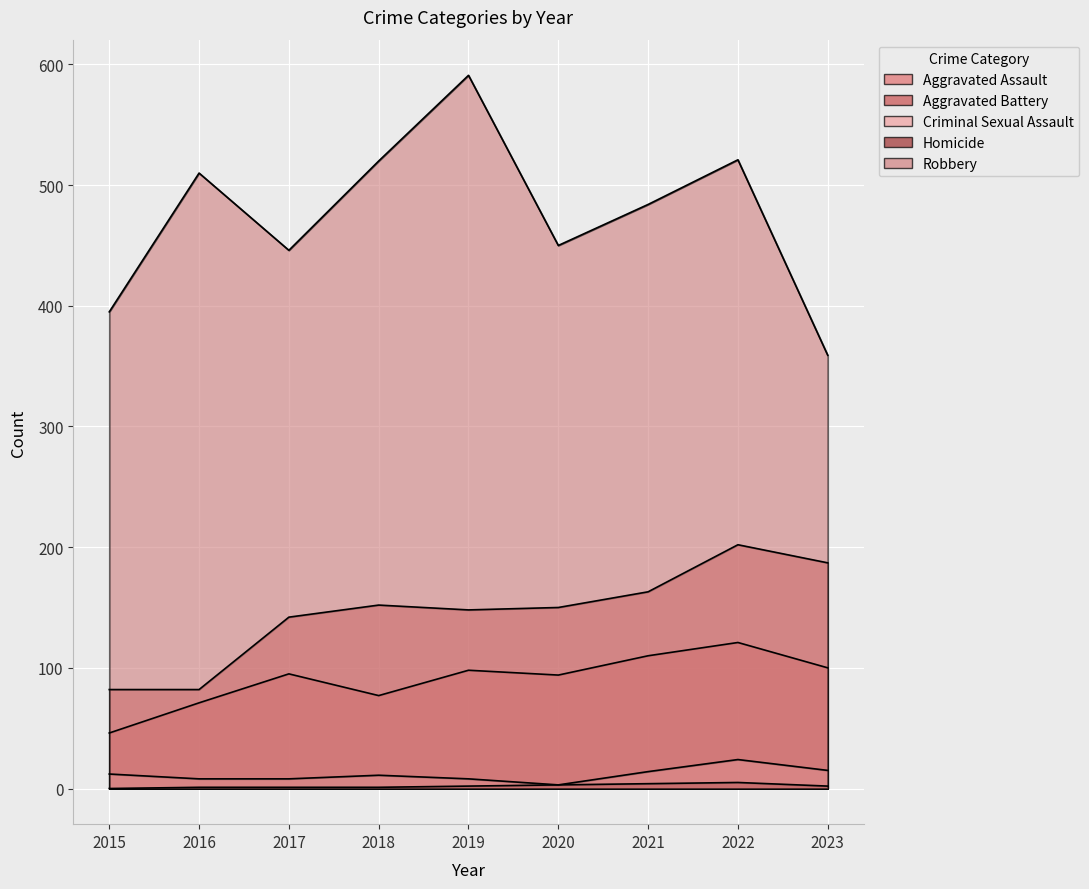

Rank the series at 2016 from highest to lowest value.

Robbery, Aggravated Battery, Aggravated Assault, Criminal Sexual Assault, Homicide